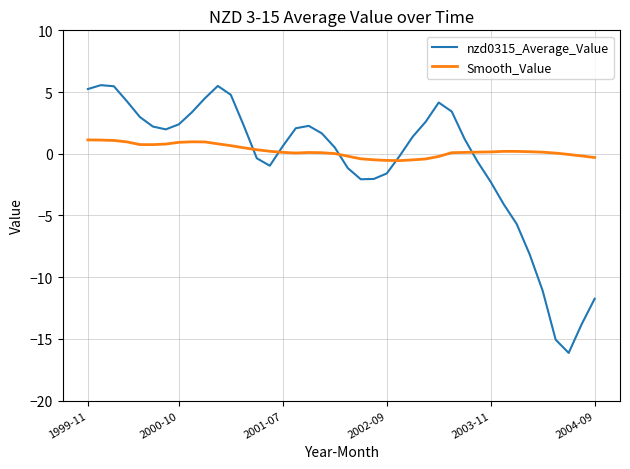

Rank the series by their maximum value, from lowest to highest.

Smooth_Value, nzd0315_Average_Value